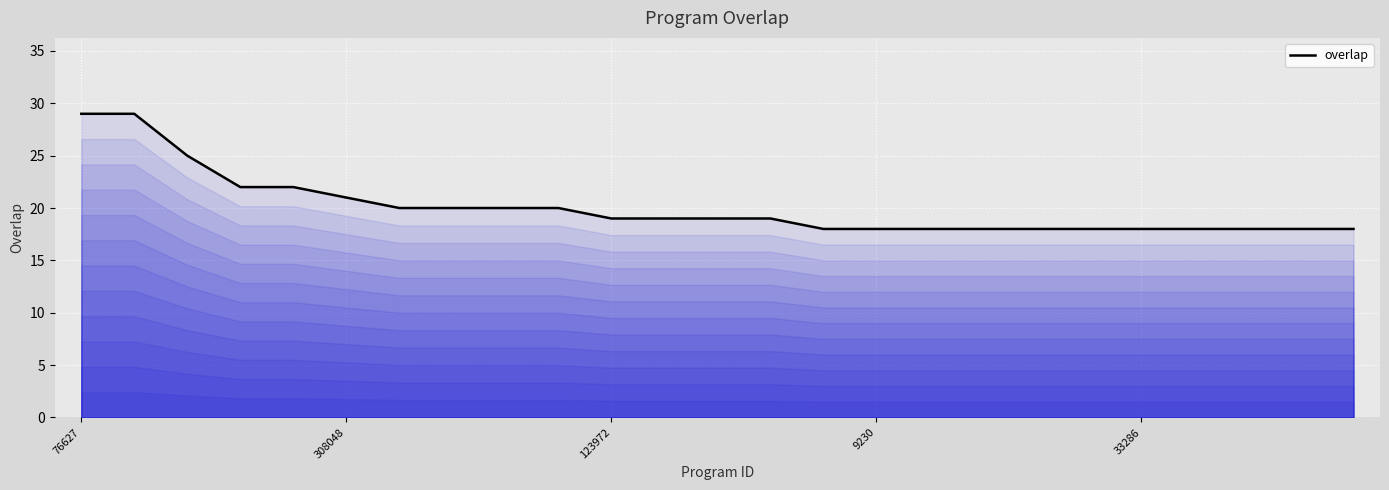

What is the minimum value shown in the chart?

18